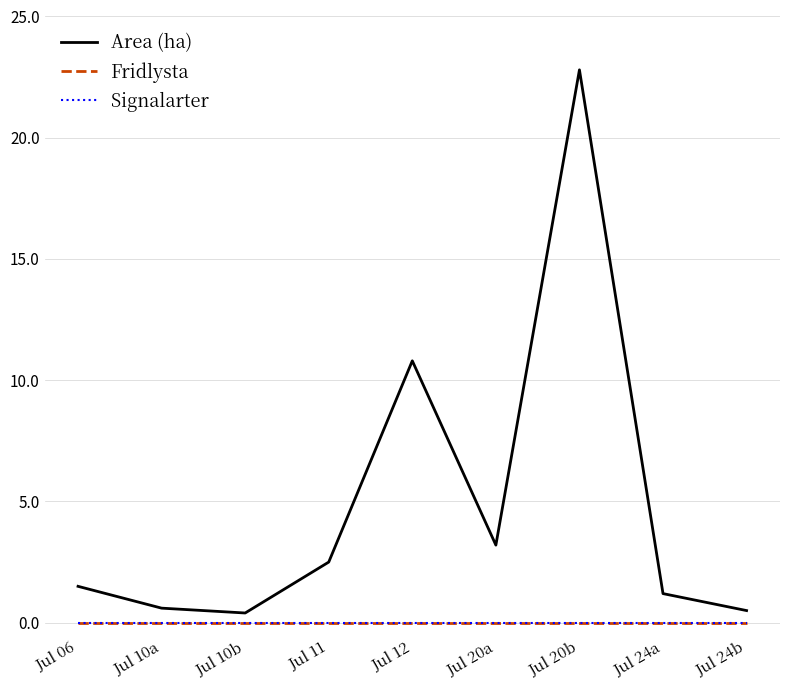

Is this an area chart (filled region under the line)?

No